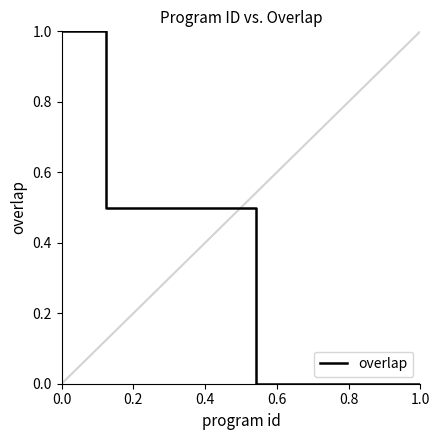

What is the difference between the maximum and second lowest values?

1.0